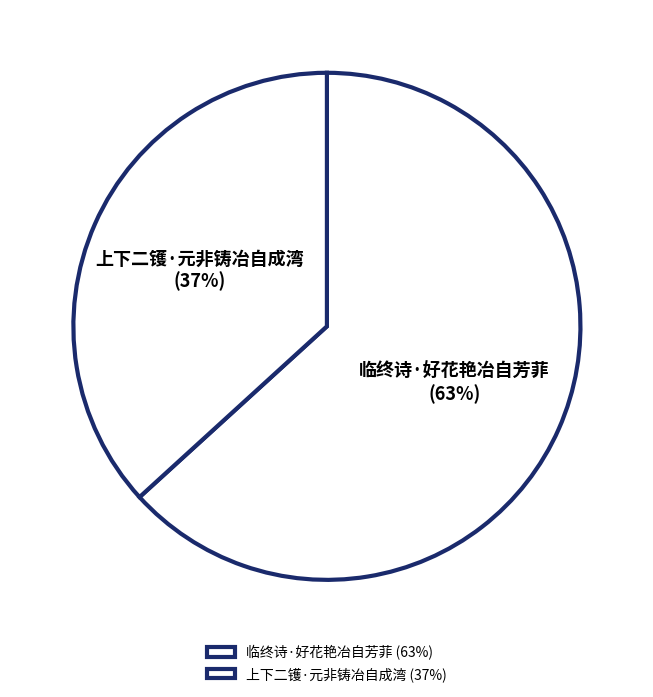

To the nearest percent, what percentage of the pie is 上下二镬·元非铸冶自成湾?

37%